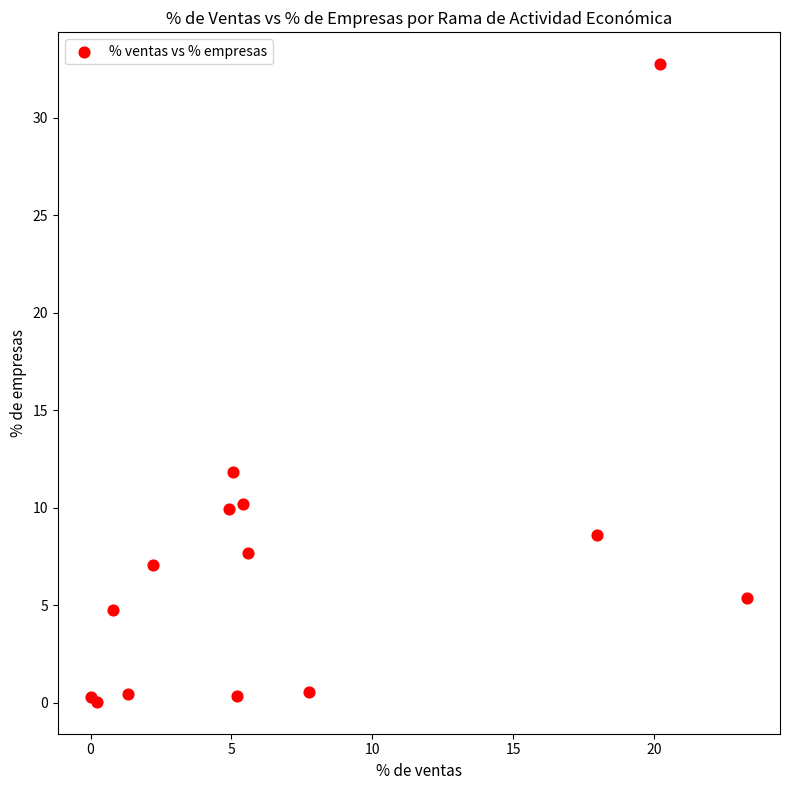

What Y value in the scatter plot is closest to 16?

11.9